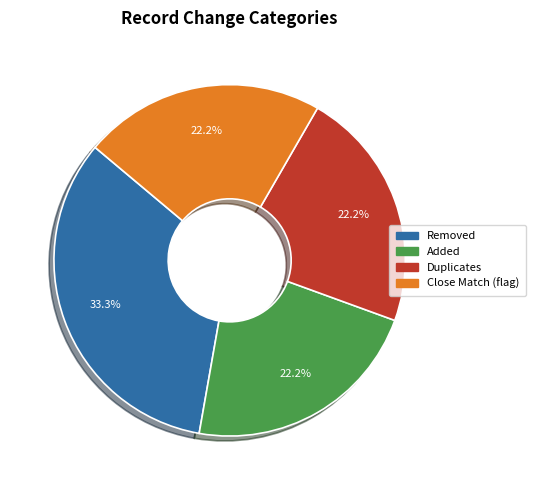

Which has a higher value, Close Match (flag) or Removed?

Removed